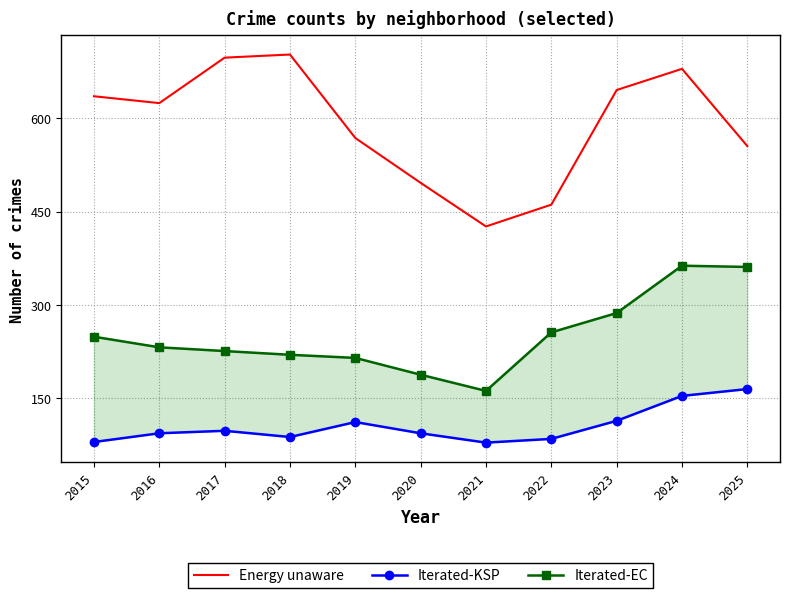

Which category has the highest value in the Energy unaware series?

2018